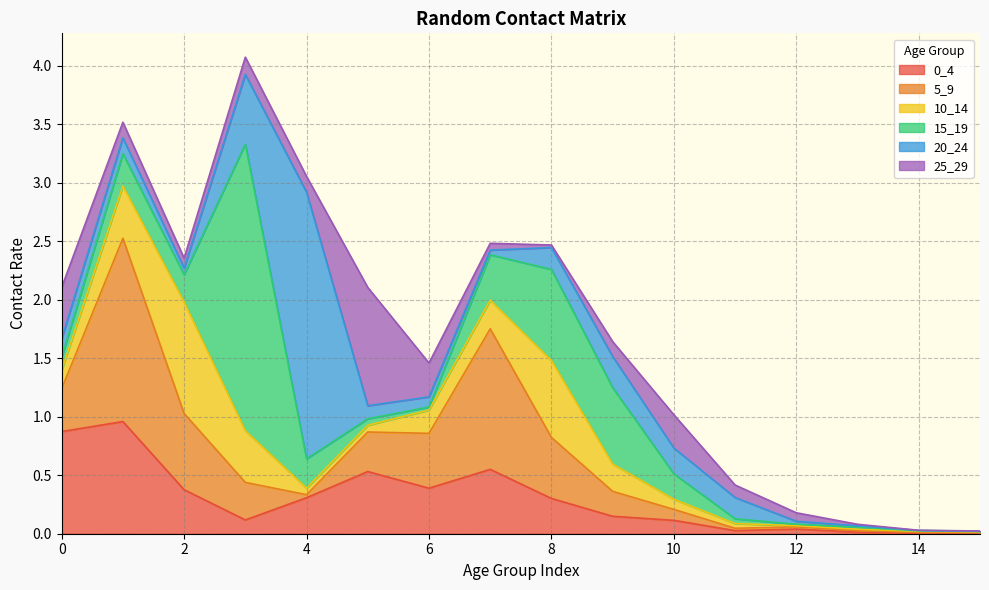

At which label does 10_14 reach its peak?

2